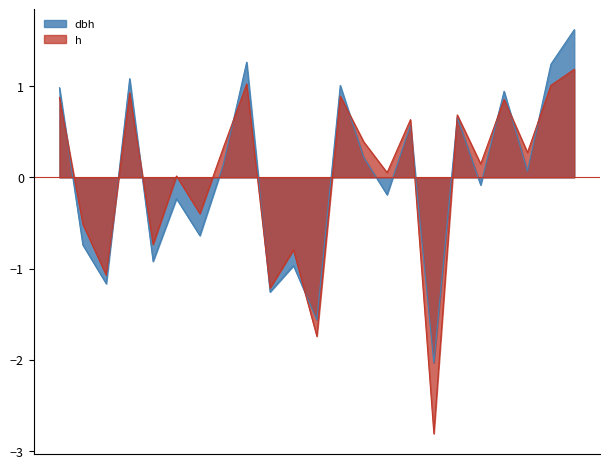

List the series in order of their overall mean, highest first.

h, dbh